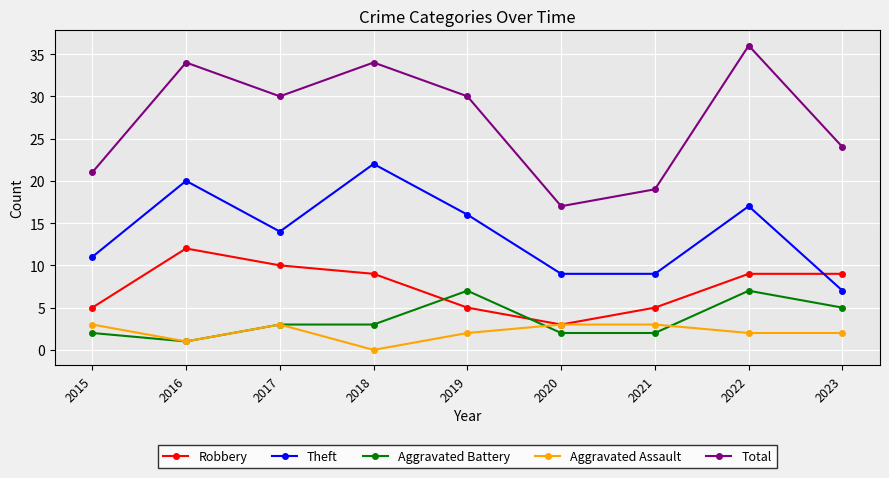

Which category has the lowest value across all series?

2018